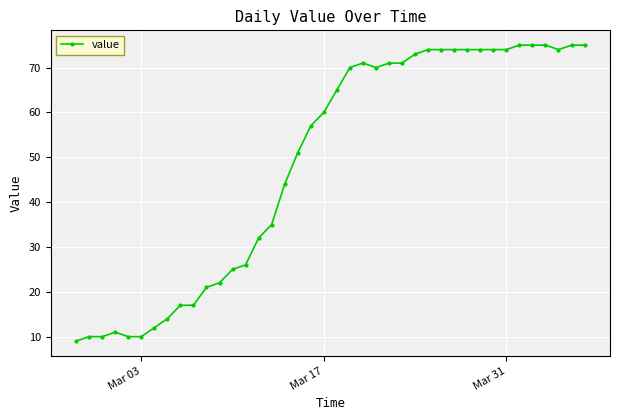

Does the chart have visible grid lines?

Yes